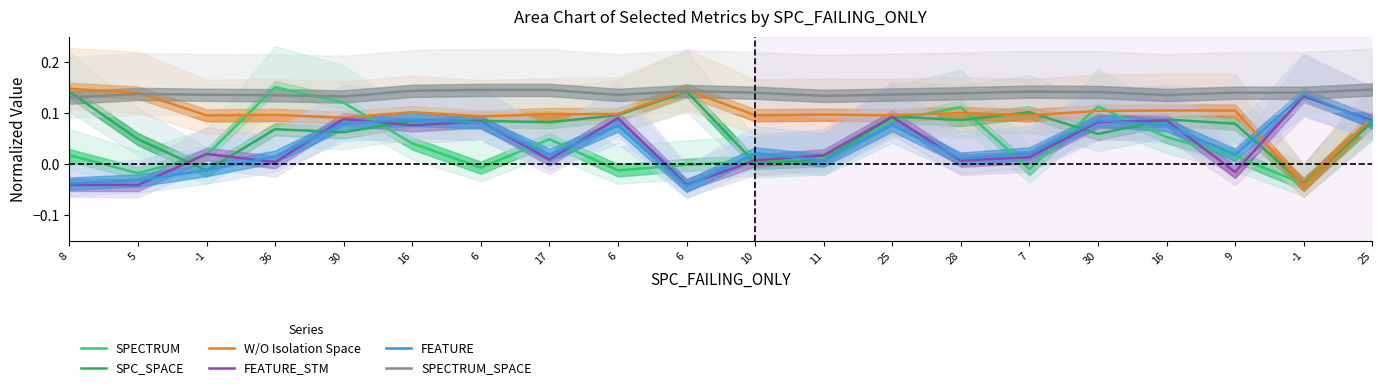

How many lines are shown in the chart?

6